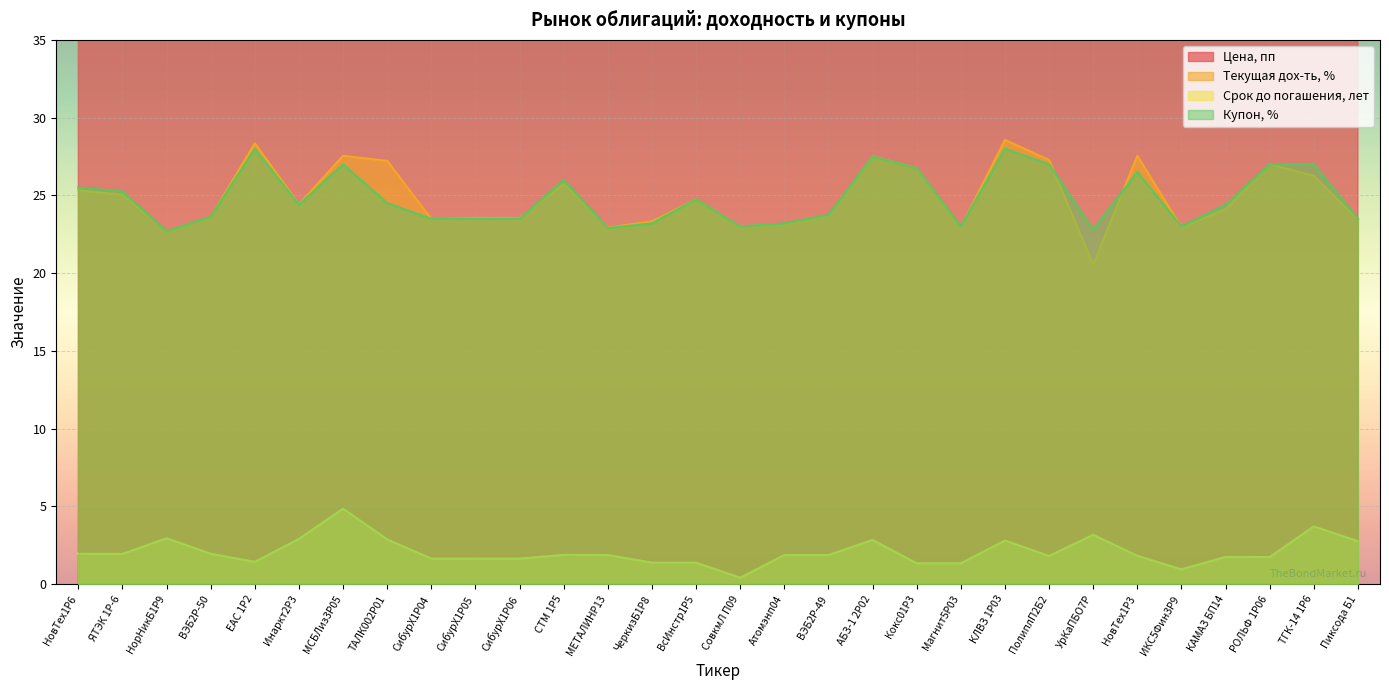

At which category does Купон, % reach its first local valley?

НорНикБ1P9